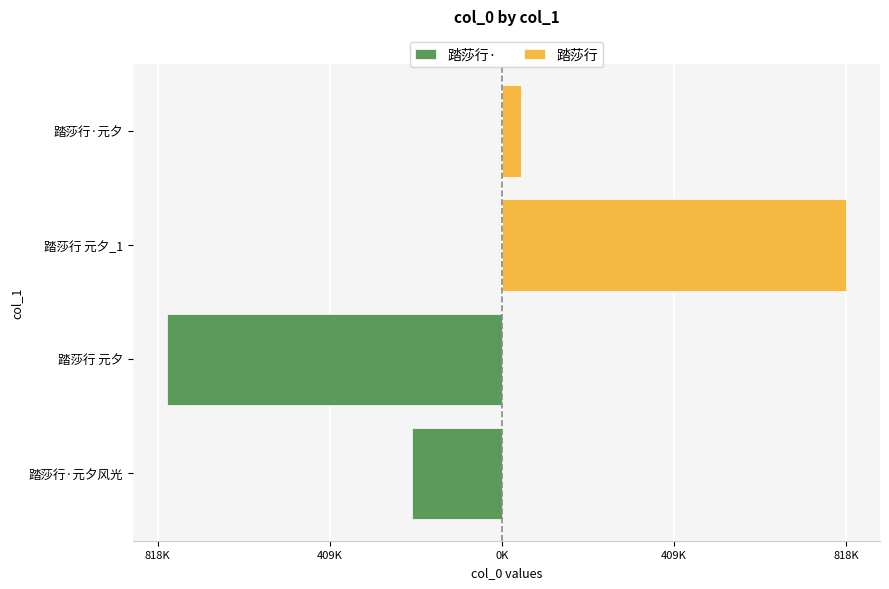

What is the average value of the 踏莎行 series?

431414